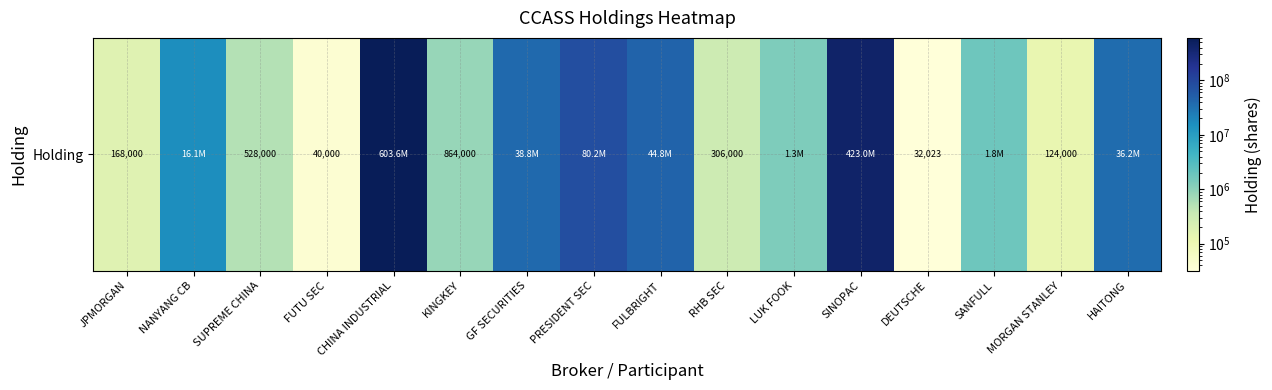

How many values are below 1770571?

8